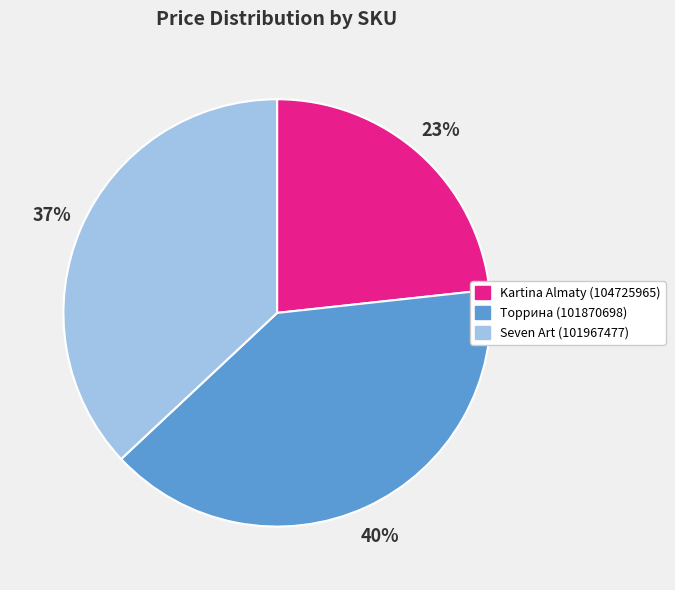

Do Kartina Almaty (104725965) and Seven Art (101967477) together represent more than half of the pie?

Yes